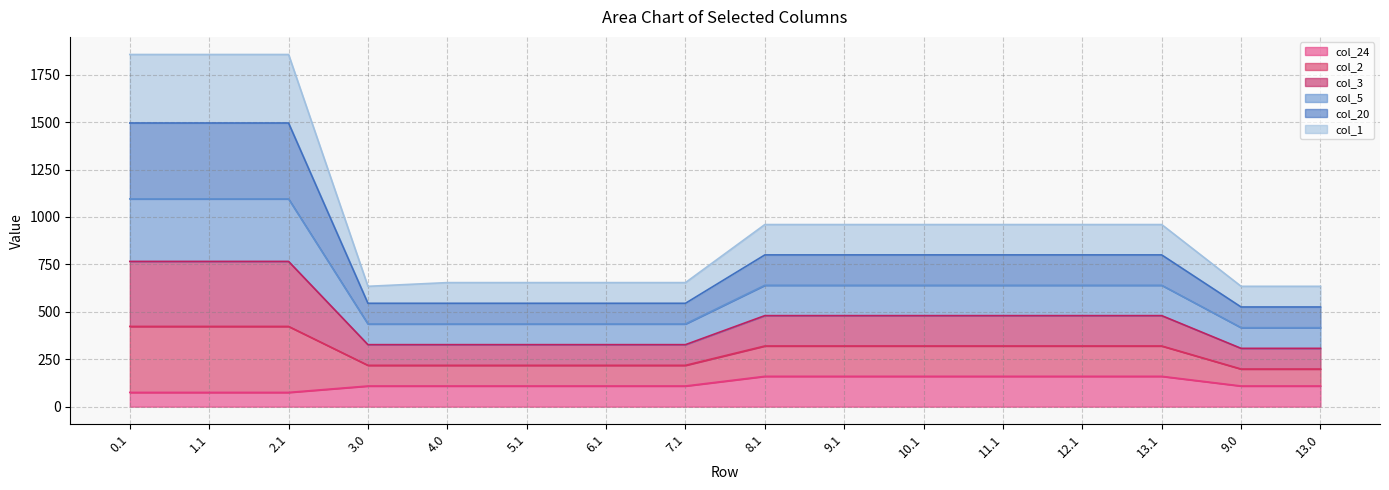

What is the total value across all series at 12.1?

960.0